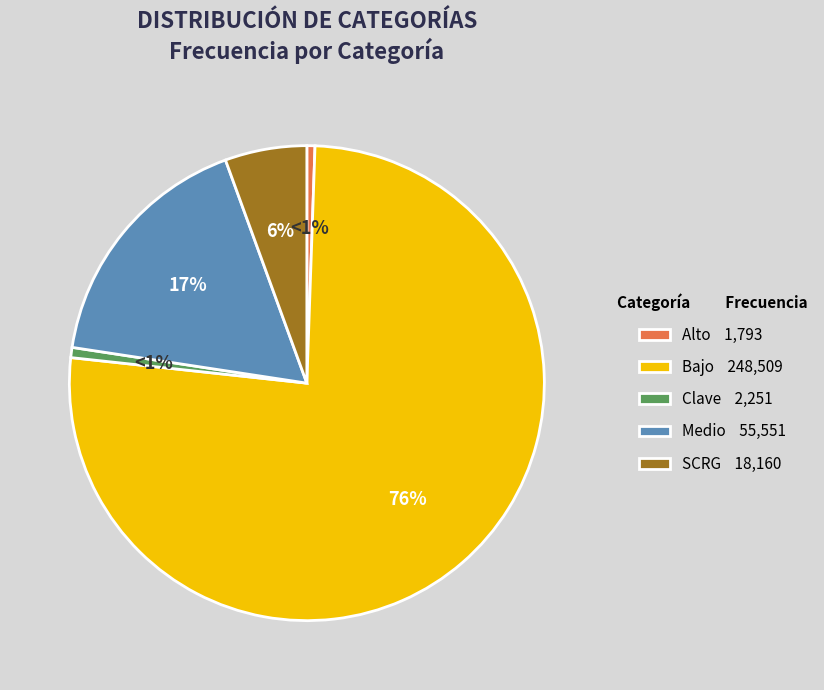

Is Bajo the majority of the pie?

Yes